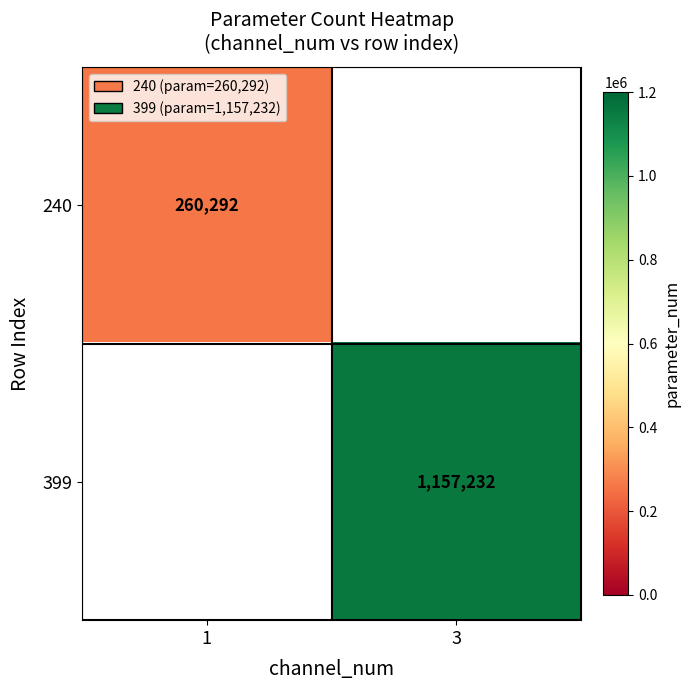

At how many categories does at least one series exceed 417133?

1